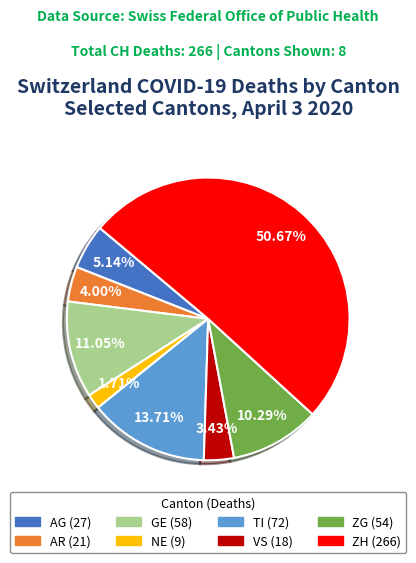

To the nearest percent, what portion does NE represent?

2%